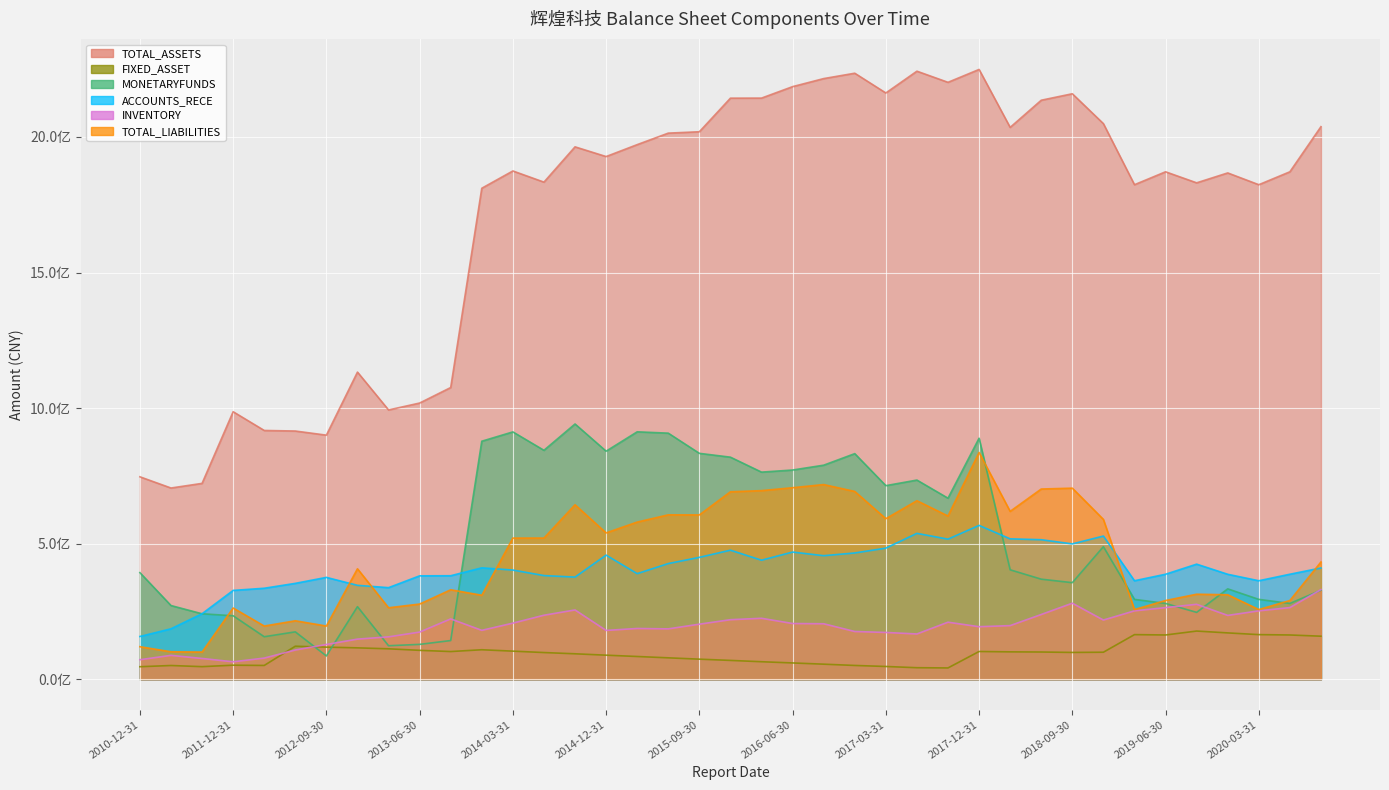

Where is TOTAL_LIABILITIES nearest to the value 468362006?

2020-09-30